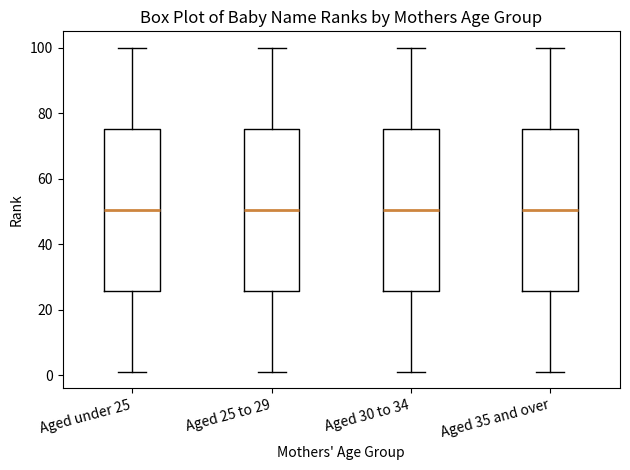

Reading left to right, read every box against the y-axis: the position of its median line, the range the box covers, and the ends of its whiskers. The values are not printed on the chart, so give them approximately, as read against the axis.

Aged under 25: median 50, box 26 to 76, whiskers 2 to 100
Aged 25 to 29: median 50, box 26 to 76, whiskers 2 to 100
Aged 30 to 34: median 50, box 26 to 76, whiskers 2 to 100
Aged 35 and over: median 50, box 26 to 76, whiskers 2 to 100